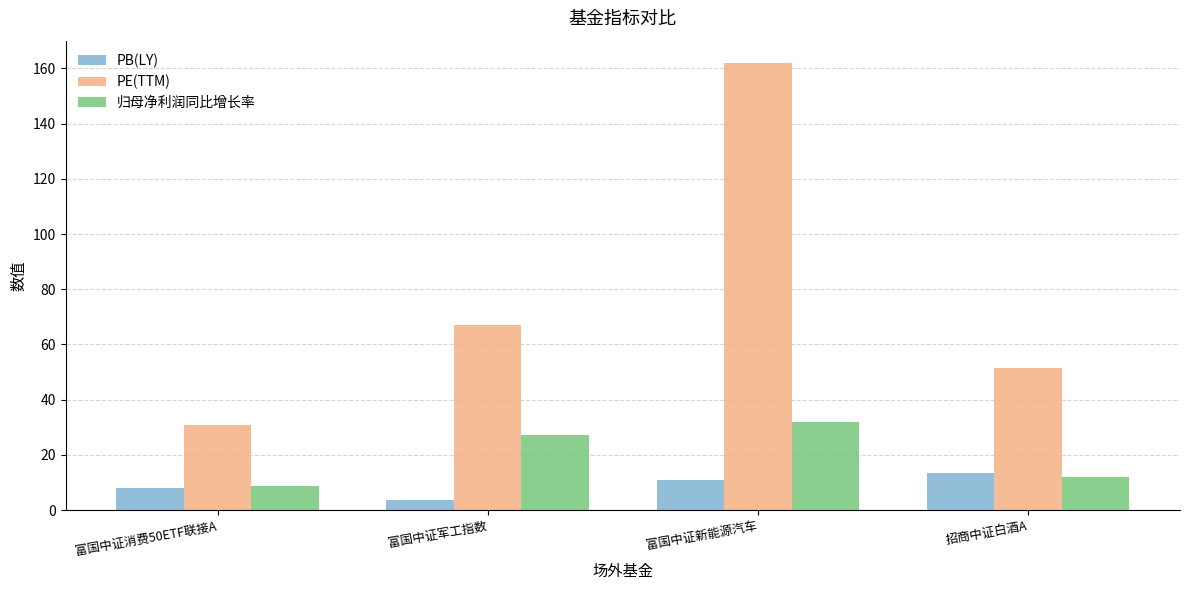

Reading left to right, what are all the values shown in this chart?

PB(LY): 富国中证消费50ETF联接A=8.1	富国中证军工指数=3.7	富国中证新能源汽车=10.9	招商中证白酒A=13.6
PE(TTM): 富国中证消费50ETF联接A=30.8	富国中证军工指数=66.9	富国中证新能源汽车=162.0	招商中证白酒A=51.6
归母净利润同比增长率: 富国中证消费50ETF联接A=8.6	富国中证军工指数=27.1	富国中证新能源汽车=32.0	招商中证白酒A=12.1